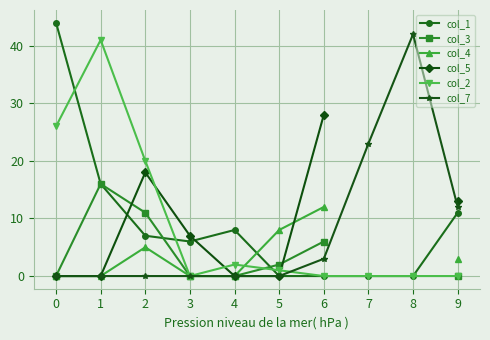

What is the difference between the maximum and minimum values in the col_1 series?

44